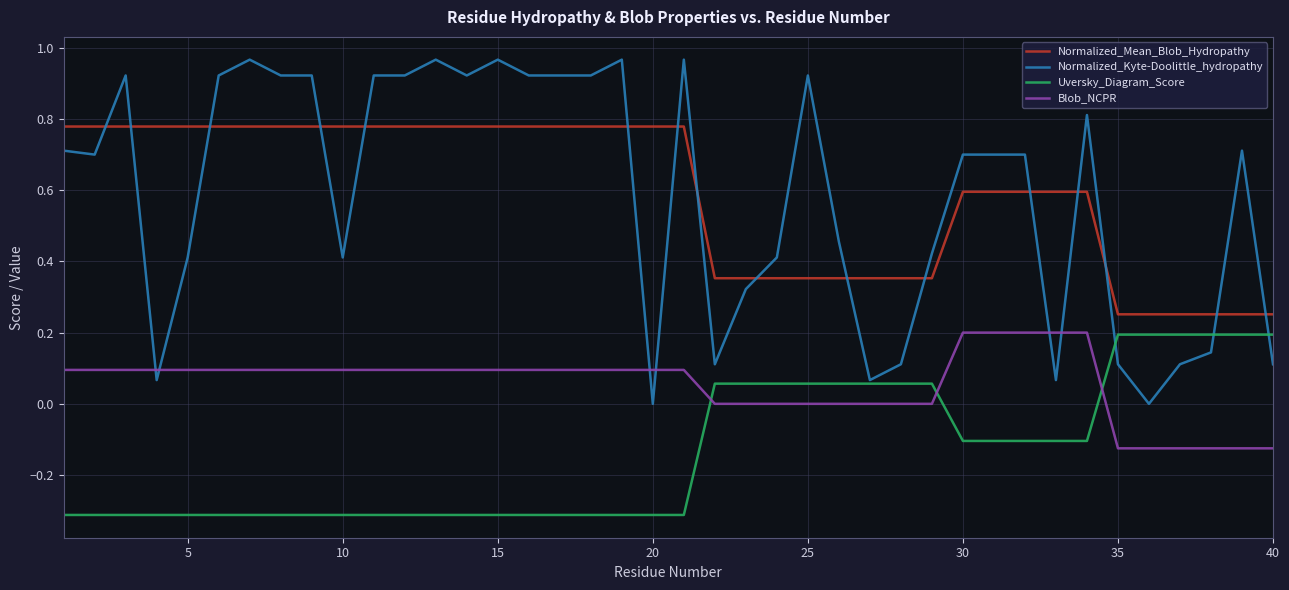

Which series has the widest spread of values?

Normalized_Kyte-Doolittle_hydropathy